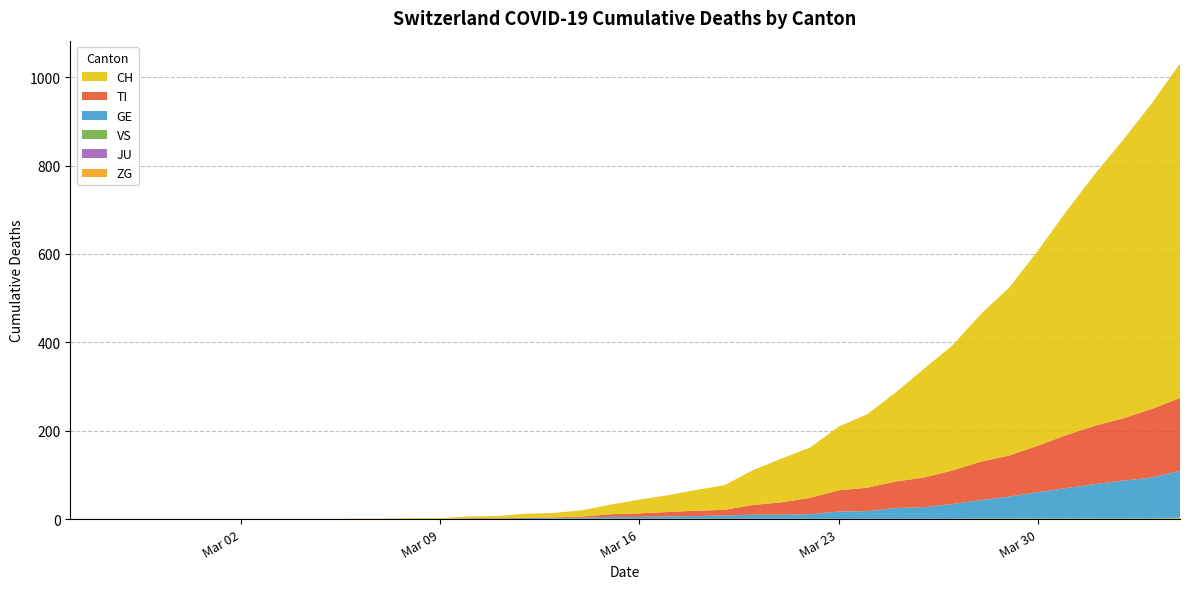

Reading right to left, what are all the values shown in this chart?

CH: 2020-04-04=757	2020-04-03=691	2020-04-02=630	2020-04-01=569	2020-03-31=506	2020-03-30=441	2020-03-29=380	2020-03-28=334	2020-03-27=283	2020-03-26=246	2020-03-25=201	2020-03-24=166	2020-03-23=144	2020-03-22=114	2020-03-21=99	2020-03-20=79	2020-03-19=56	2020-03-18=47	2020-03-17=38	2020-03-16=31	2020-03-15=22	2020-03-14=14	2020-03-13=10	2020-03-12=9	2020-03-11=5	2020-03-10=4	2020-03-09=2	2020-03-08=2	2020-03-07=1	2020-03-06=1	2020-03-05=0	2020-03-04=0	2020-03-03=0	2020-03-02=0	2020-03-01=0	2020-02-29=0	2020-02-28=0	2020-02-27=0	2020-02-26=0	2020-02-25=0
TI: 2020-04-04=165	2020-04-03=155	2020-04-02=141	2020-04-01=132	2020-03-31=120	2020-03-30=105	2020-03-29=93	2020-03-28=87	2020-03-27=76	2020-03-26=67	2020-03-25=60	2020-03-24=53	2020-03-23=48	2020-03-22=37	2020-03-21=28	2020-03-20=22	2020-03-19=13	2020-03-18=12	2020-03-17=10	2020-03-16=8	2020-03-15=6	2020-03-14=3	2020-03-13=1	2020-03-12=1	2020-03-11=1	2020-03-10=1	2020-03-09=0	2020-03-08=0	2020-03-07=0	2020-03-06=0	2020-03-05=0	2020-03-04=0	2020-03-03=0	2020-03-02=0	2020-03-01=0	2020-02-29=0	2020-02-28=0	2020-02-27=0	2020-02-26=0	2020-02-25=0
GE: 2020-04-04=106	2020-04-03=92	2020-04-02=85	2020-04-01=77	2020-03-31=68	2020-03-30=59	2020-03-29=49	2020-03-28=41	2020-03-27=33	2020-03-26=26	2020-03-25=24	2020-03-24=17	2020-03-23=16	2020-03-22=10	2020-03-21=9	2020-03-20=9	2020-03-19=7	2020-03-18=6	2020-03-17=5	2020-03-16=4	2020-03-15=4	2020-03-14=2	2020-03-13=2	2020-03-12=2	2020-03-11=1	2020-03-10=1	2020-03-09=0	2020-03-08=0	2020-03-07=0	2020-03-06=0	2020-03-05=0	2020-03-04=0	2020-03-03=0	2020-03-02=0	2020-03-01=0	2020-02-29=0	2020-02-28=0	2020-02-27=0	2020-02-26=0	2020-02-25=0
JU: 2020-04-04=0	2020-04-03=0	2020-04-02=0	2020-04-01=0	2020-03-31=0	2020-03-30=0	2020-03-29=0	2020-03-28=0	2020-03-27=0	2020-03-26=0	2020-03-25=0	2020-03-24=0	2020-03-23=0	2020-03-22=0	2020-03-21=0	2020-03-20=0	2020-03-19=0	2020-03-18=0	2020-03-17=0	2020-03-16=0	2020-03-15=0	2020-03-14=0	2020-03-13=0	2020-03-12=0	2020-03-11=0	2020-03-10=0	2020-03-09=0	2020-03-08=0	2020-03-07=0	2020-03-06=0	2020-03-05=0	2020-03-04=0	2020-03-03=0	2020-03-02=0	2020-03-01=0	2020-02-29=0	2020-02-28=0	2020-02-27=0	2020-02-26=0	2020-02-25=0
VS: 2020-04-04=1	2020-04-03=1	2020-04-02=1	2020-04-01=1	2020-03-31=1	2020-03-30=1	2020-03-29=1	2020-03-28=1	2020-03-27=1	2020-03-26=1	2020-03-25=1	2020-03-24=1	2020-03-23=1	2020-03-22=1	2020-03-21=1	2020-03-20=1	2020-03-19=1	2020-03-18=1	2020-03-17=1	2020-03-16=1	2020-03-15=1	2020-03-14=1	2020-03-13=1	2020-03-12=0	2020-03-11=0	2020-03-10=0	2020-03-09=0	2020-03-08=0	2020-03-07=0	2020-03-06=0	2020-03-05=0	2020-03-04=0	2020-03-03=0	2020-03-02=0	2020-03-01=0	2020-02-29=0	2020-02-28=0	2020-02-27=0	2020-02-26=0	2020-02-25=0
ZG: 2020-04-04=2	2020-04-03=1	2020-04-02=1	2020-04-01=1	2020-03-31=1	2020-03-30=1	2020-03-29=1	2020-03-28=1	2020-03-27=0	2020-03-26=0	2020-03-25=0	2020-03-24=0	2020-03-23=0	2020-03-22=0	2020-03-21=0	2020-03-20=0	2020-03-19=0	2020-03-18=0	2020-03-17=0	2020-03-16=0	2020-03-15=0	2020-03-14=0	2020-03-13=0	2020-03-12=0	2020-03-11=0	2020-03-10=0	2020-03-09=0	2020-03-08=0	2020-03-07=0	2020-03-06=0	2020-03-05=0	2020-03-04=0	2020-03-03=0	2020-03-02=0	2020-03-01=0	2020-02-29=0	2020-02-28=0	2020-02-27=0	2020-02-26=0	2020-02-25=0